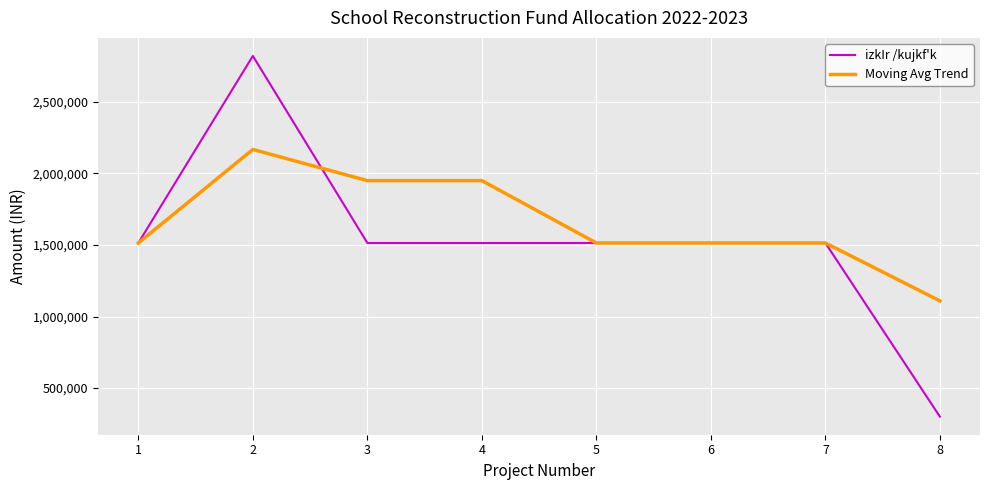

What is the difference between the maximum and minimum values in the izkIr /kujkf'k series?

2522500.0